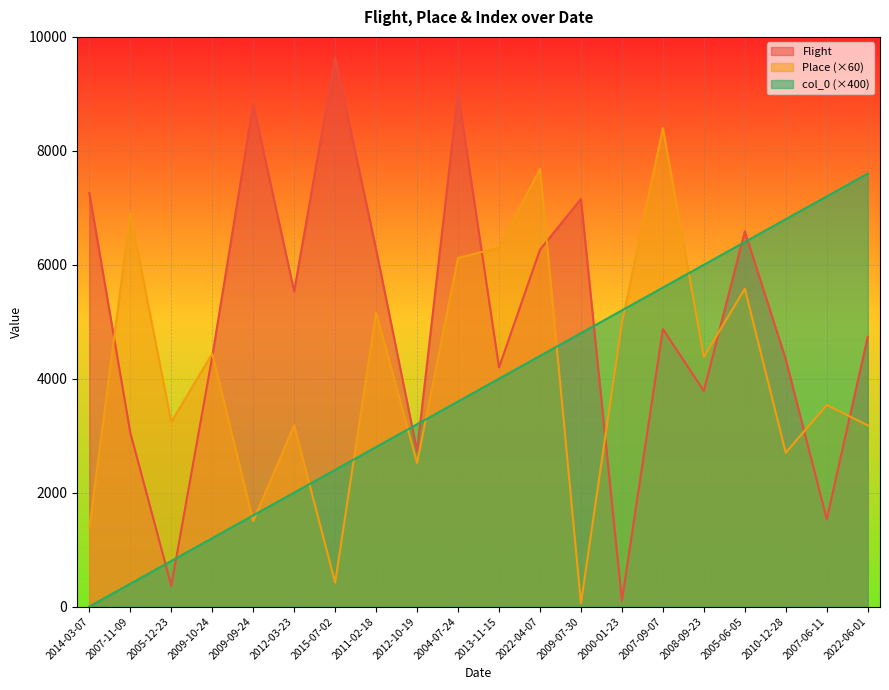

What is the label of the 14th point from the right?

2015-07-02